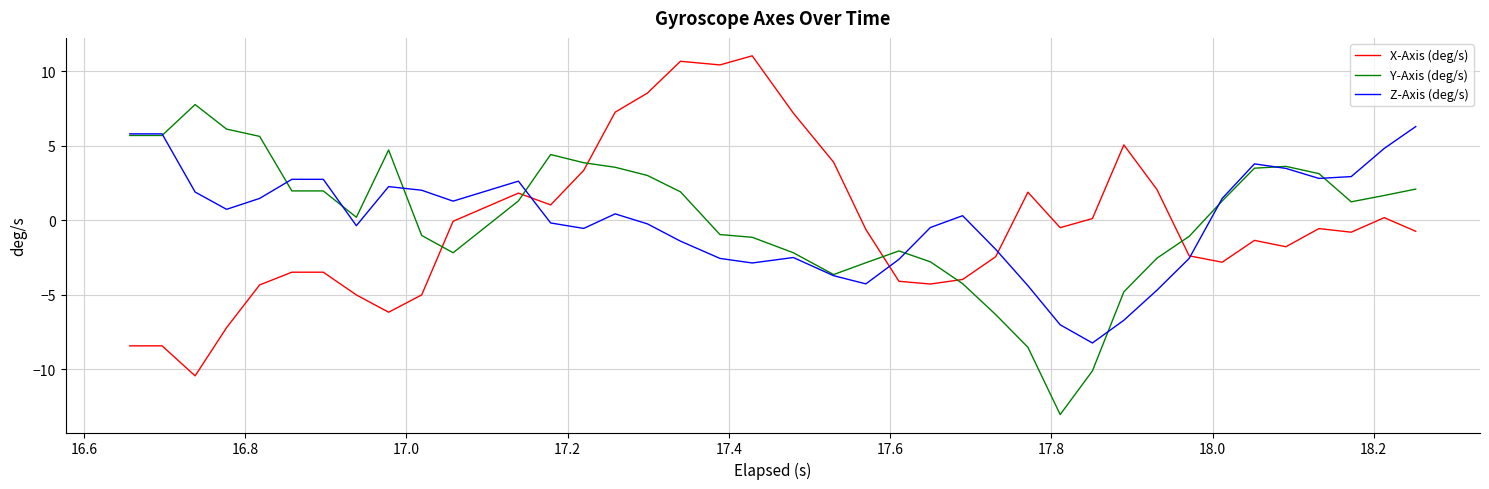

Does the chart display data point markers on the line(s)?

No